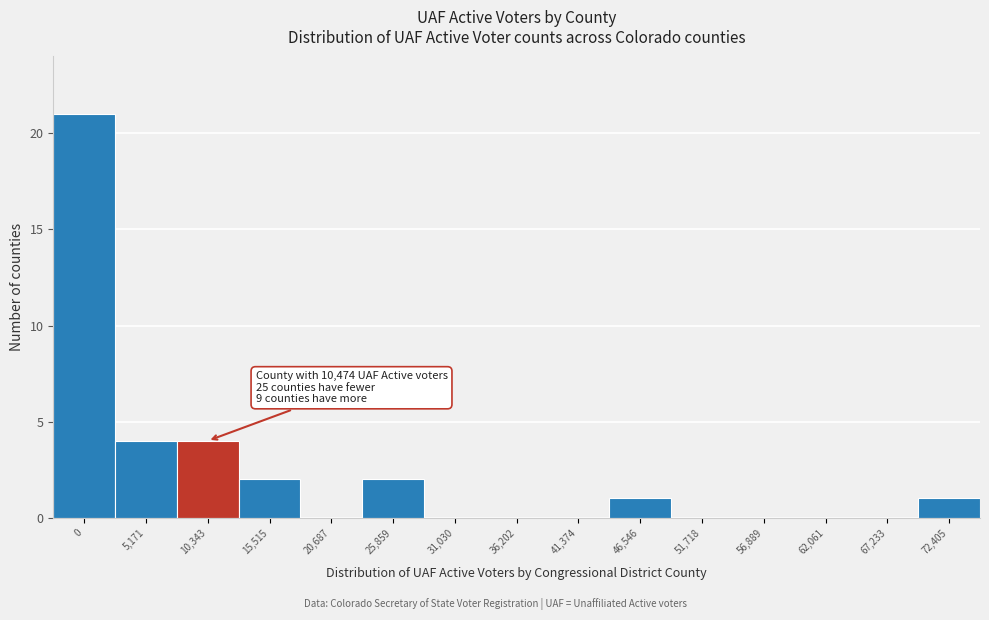

Reading left to right, what are all the values shown in this chart?

0=21	5,171=4	10,343=4	15,515=2	20,687=0	25,859=2	31,030=0	36,202=0	41,374=0	46,546=1	51,718=0	56,889=0	62,061=0	67,233=0	72,405=1